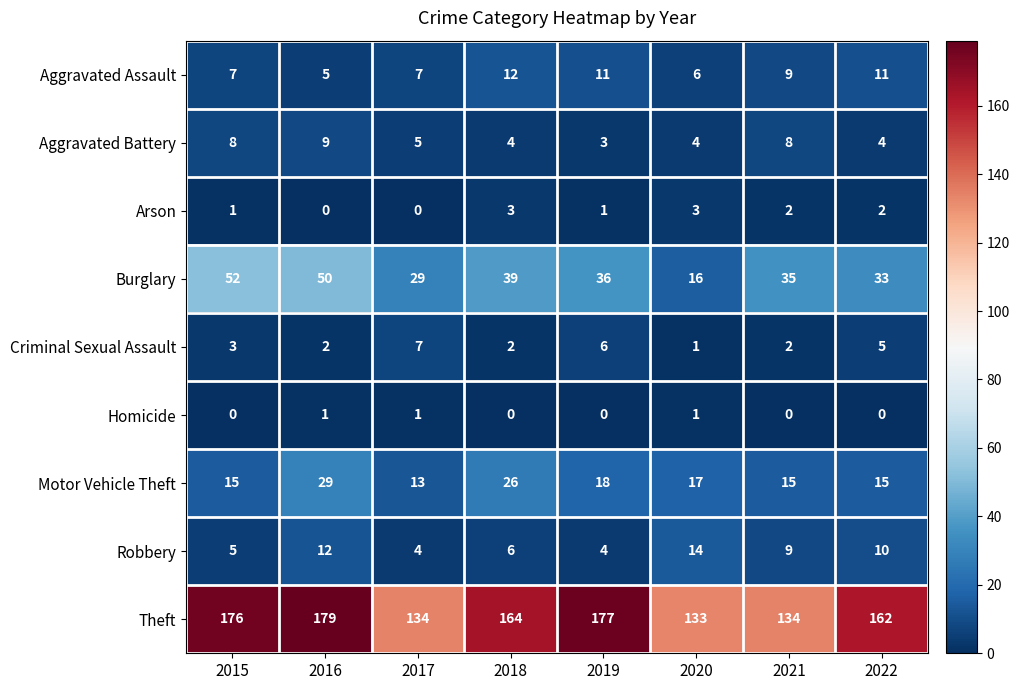

What is the total value across all series at 2019?

256